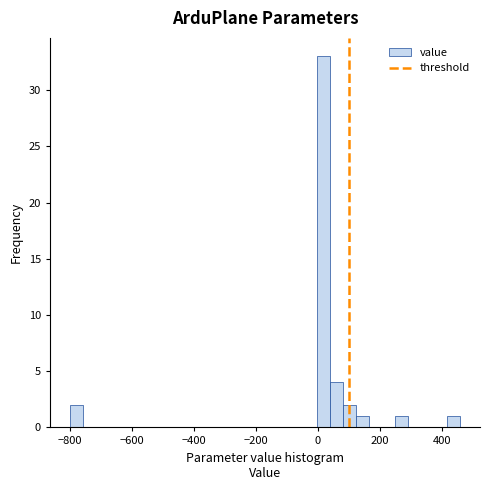

Read against the x-axis, roughly where is the centre of the tallest bar?

20